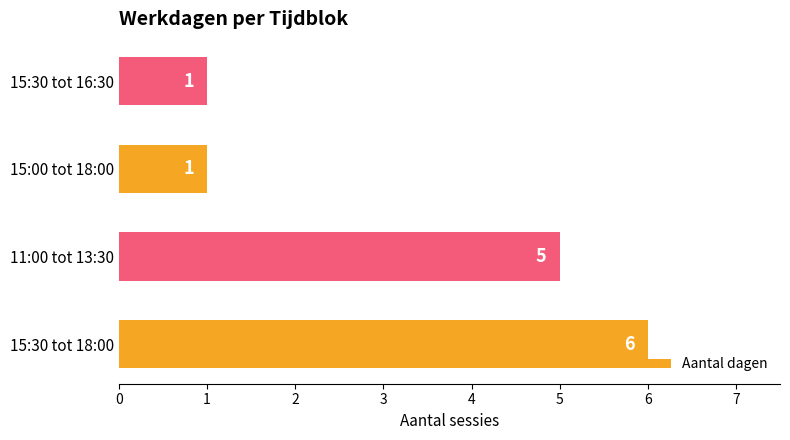

Reading top to bottom, list all the values displayed in this chart.

1	1	5	6